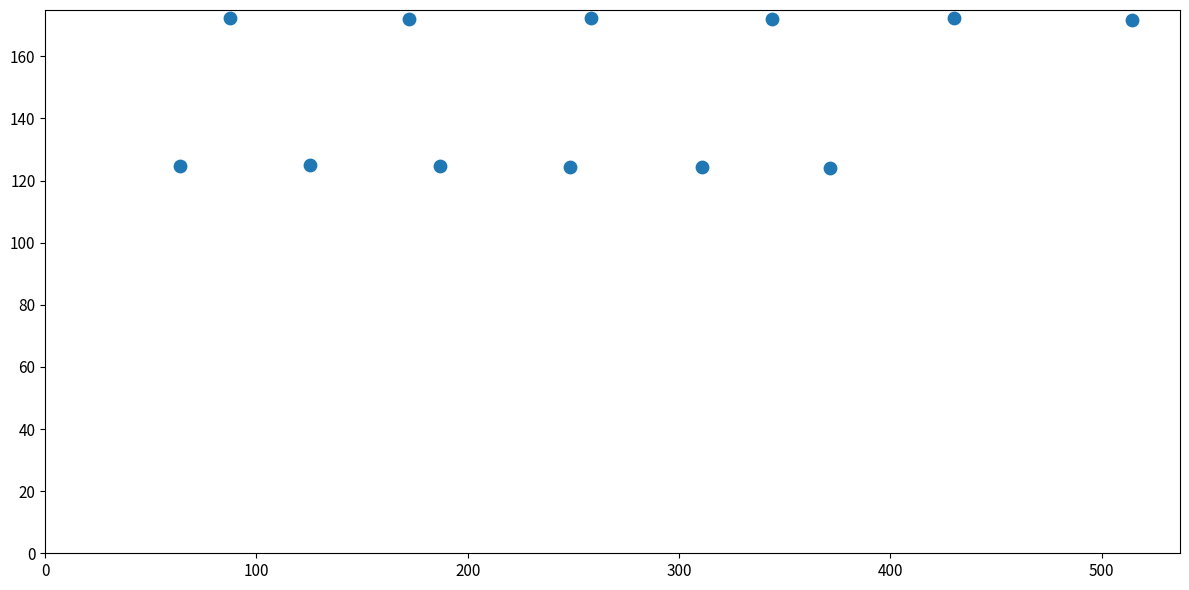

What is the average X value?

259.5